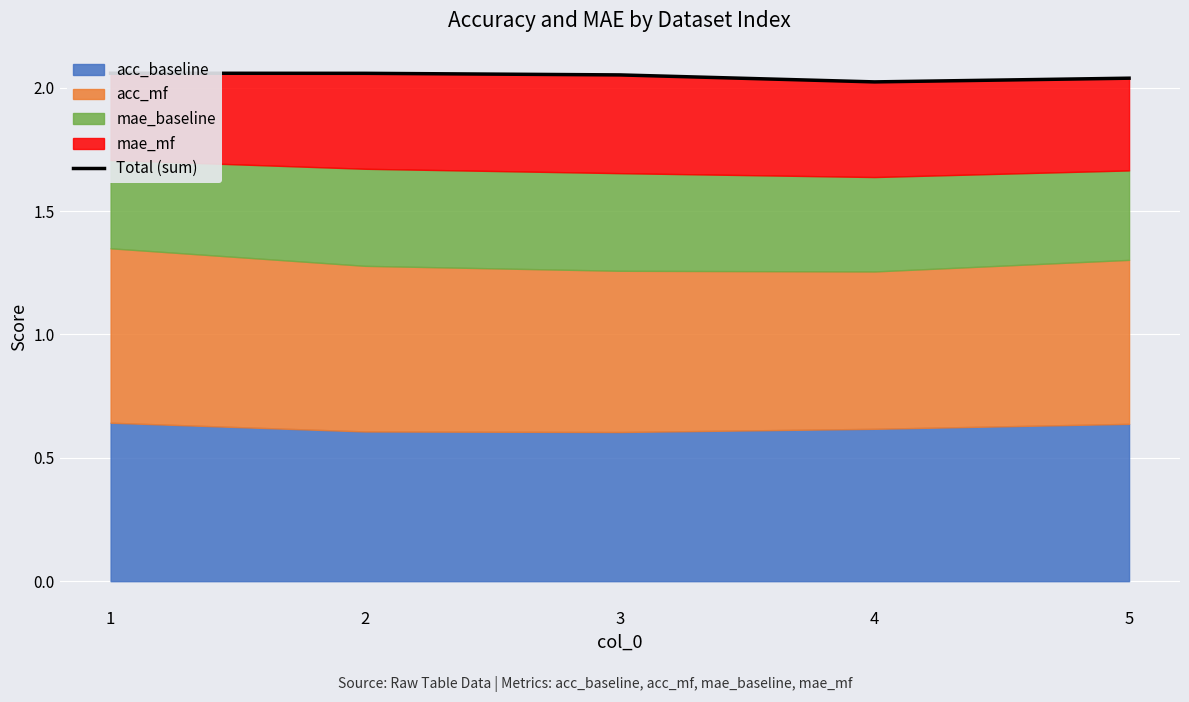

The value at 5 is 3.6. True or false?

False